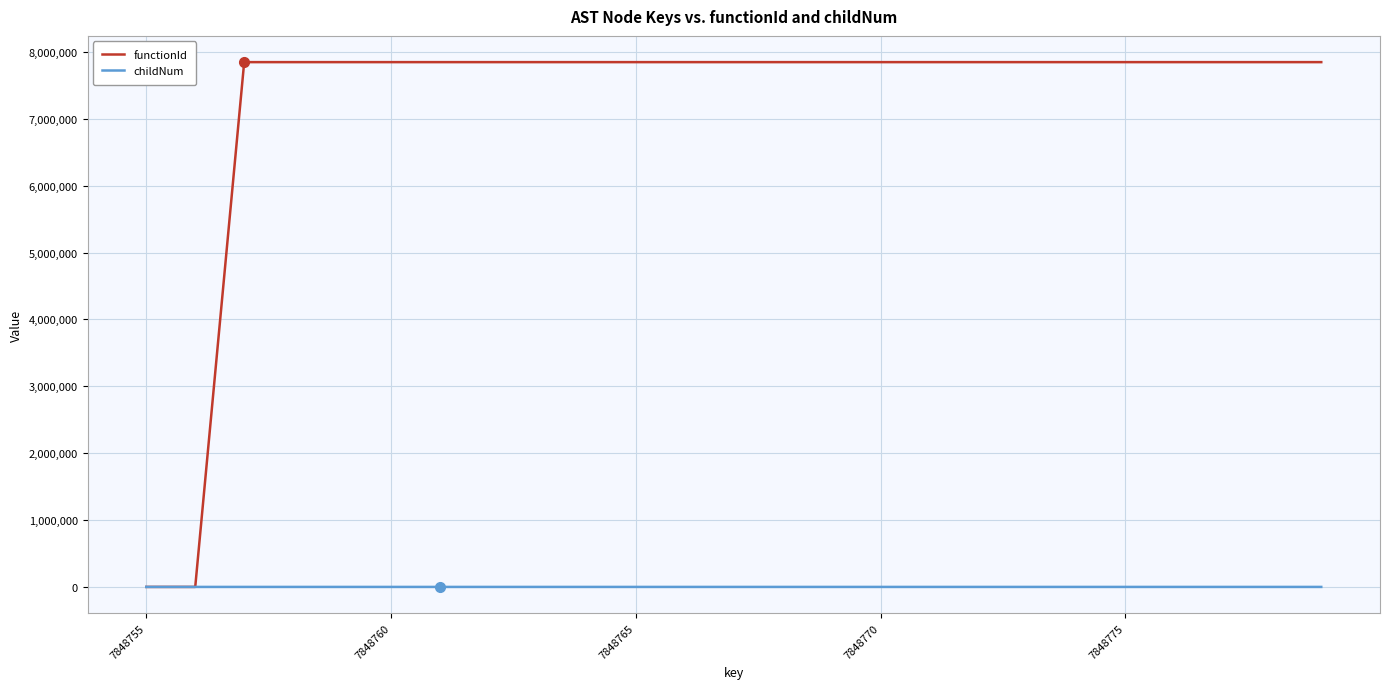

Rank the series by their average value, from highest to lowest.

functionId, childNum